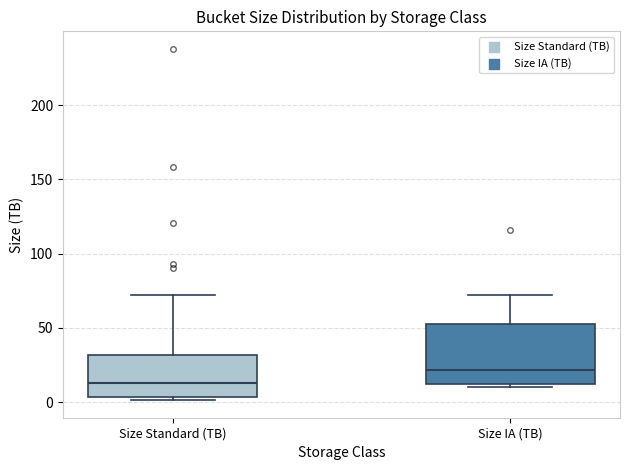

Comparing the boxes themselves (not the whiskers), which one is the tallest?

Size IA (TB)